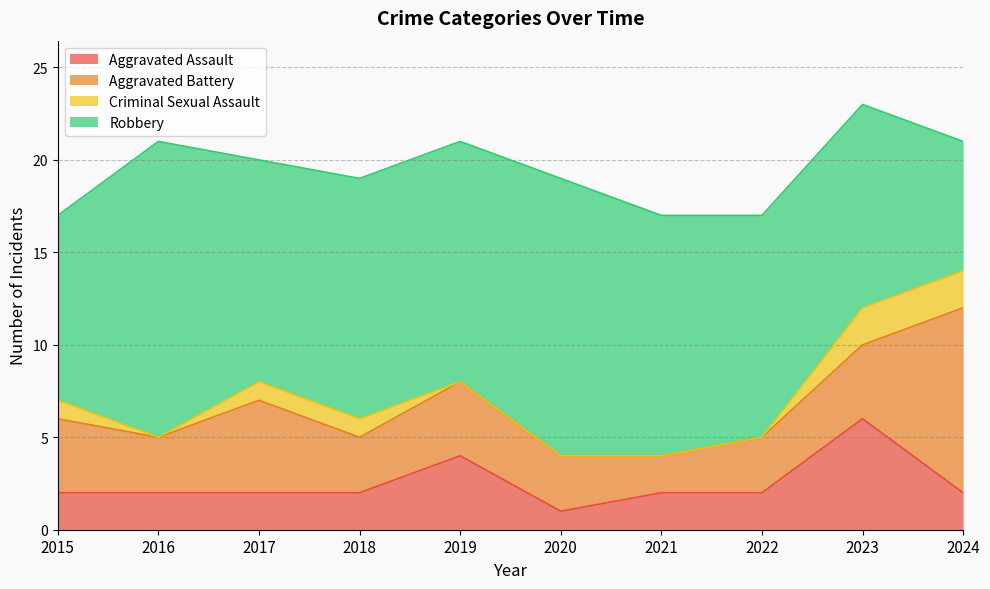

True or false: Aggravated Battery has a value of 8 at 2017.

False